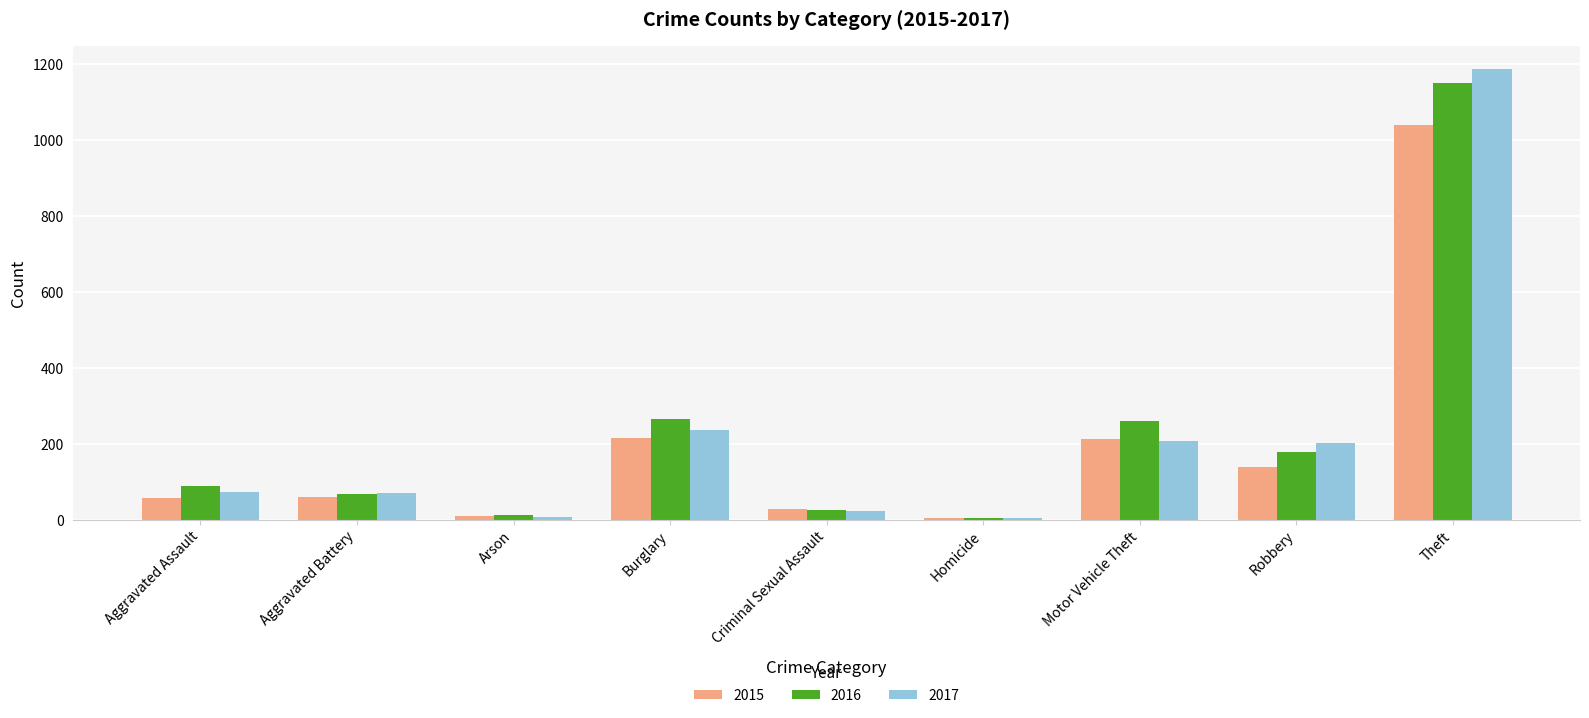

Which category has the highest value in the 2017 series?

Theft